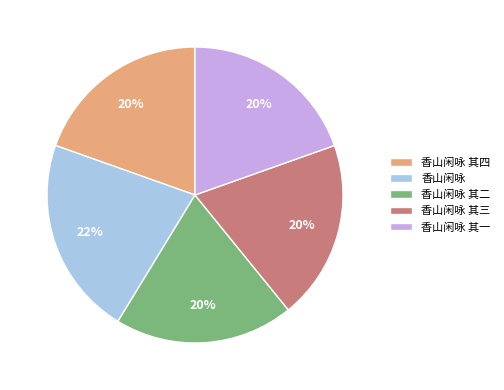

What percentage is the 香山闲咏 其二 slice, to the nearest percent?

20%